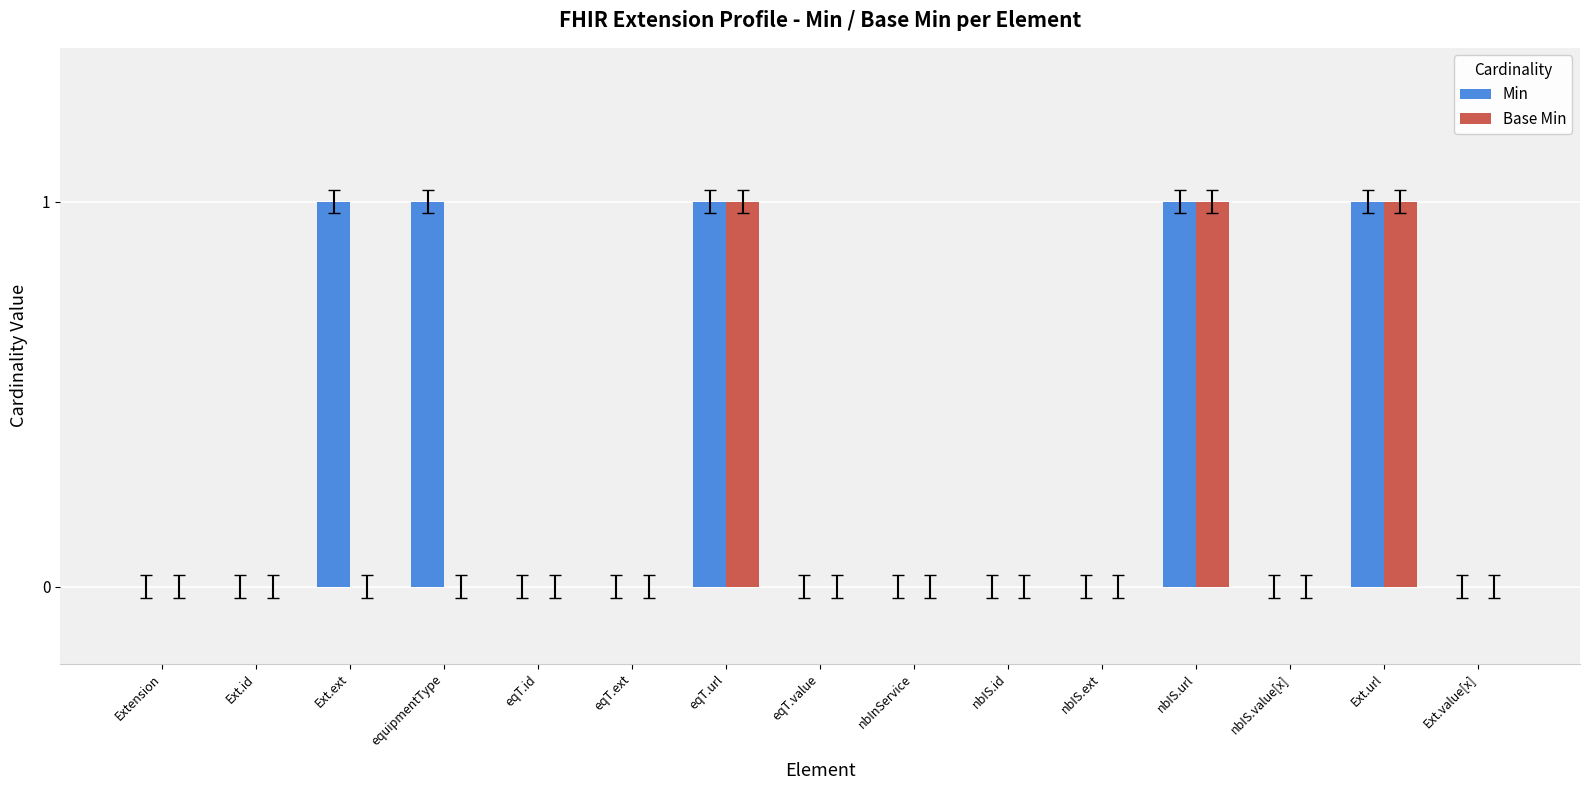

How many series are shown in this chart?

2